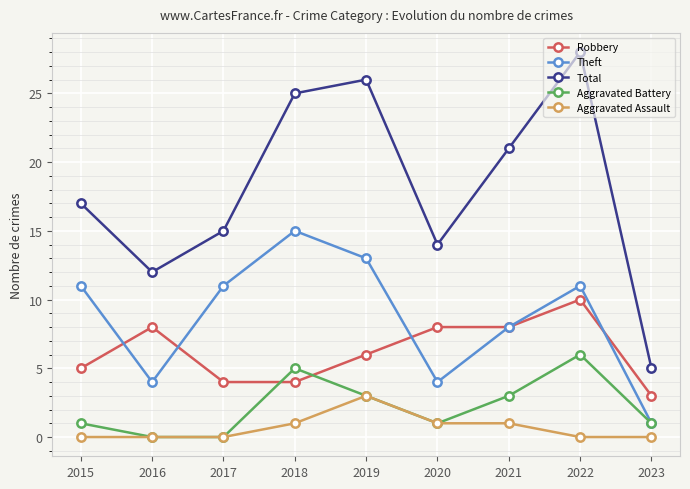

True or false: Aggravated Assault has more than 2 interior local peaks.

False